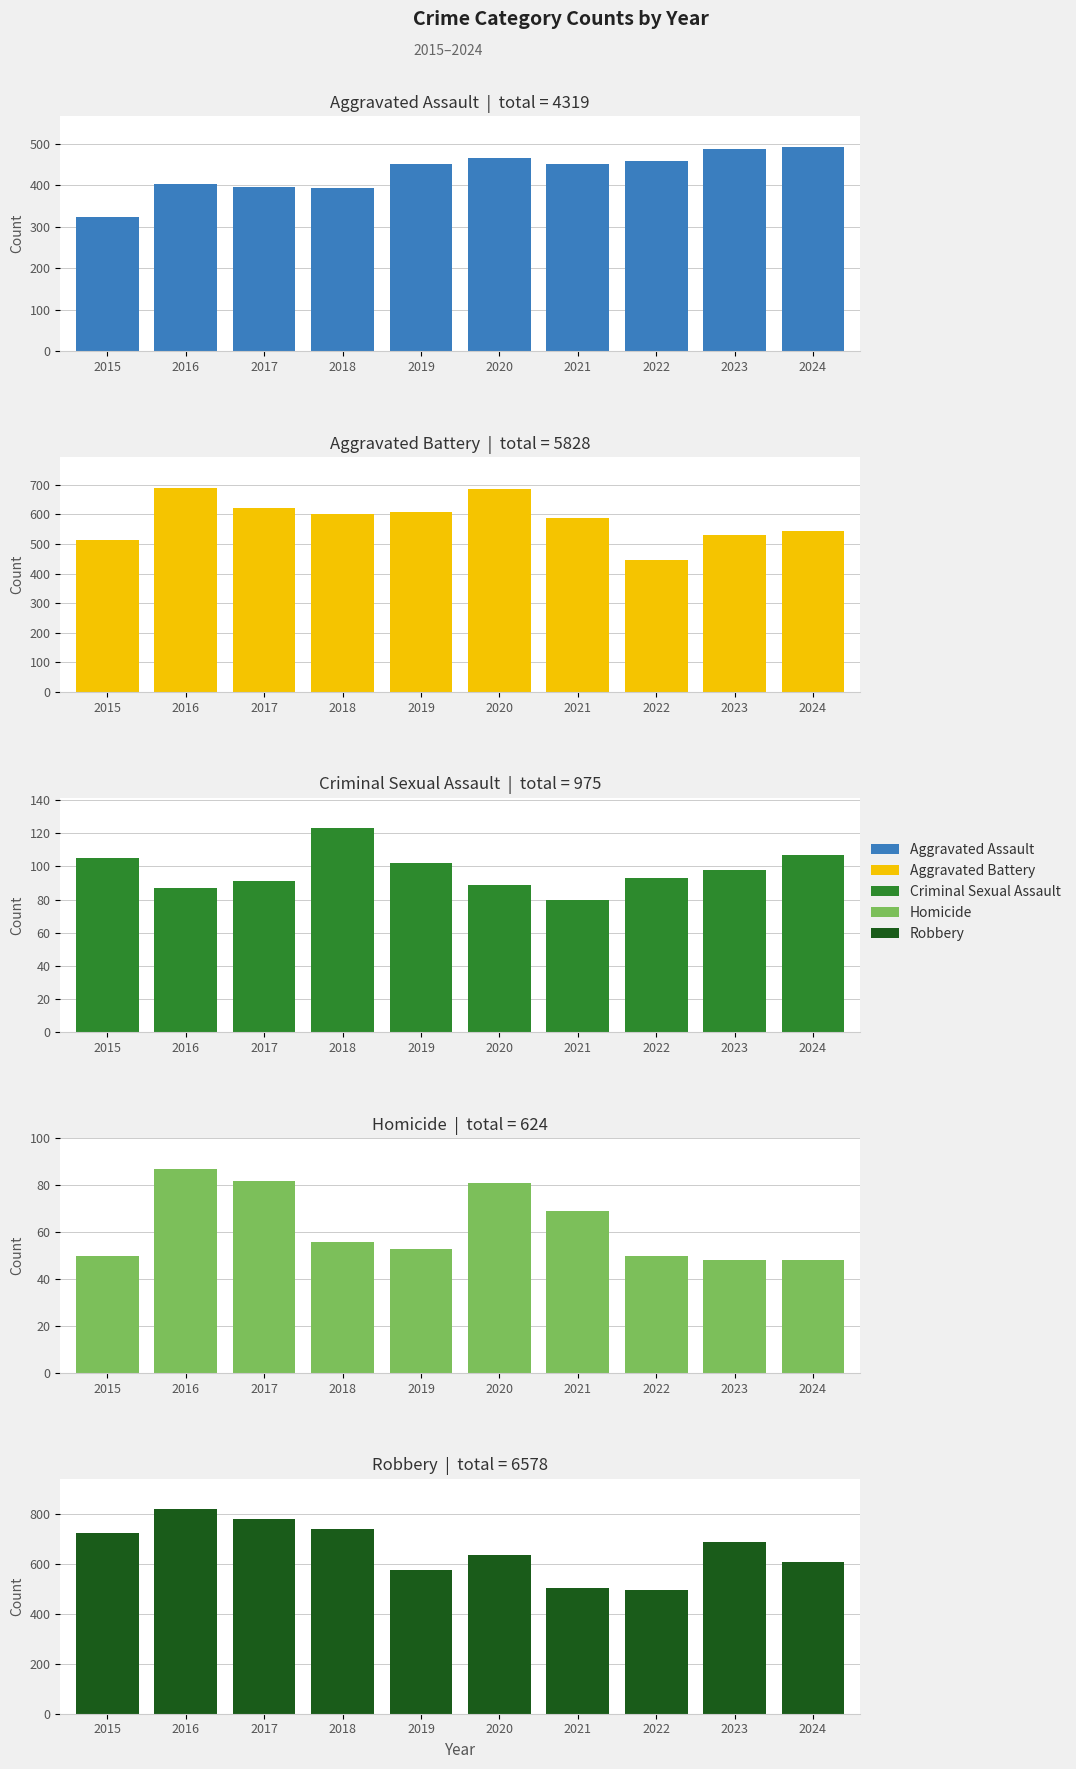

What is the sum of the Homicide values at 2023 and 2018?

104